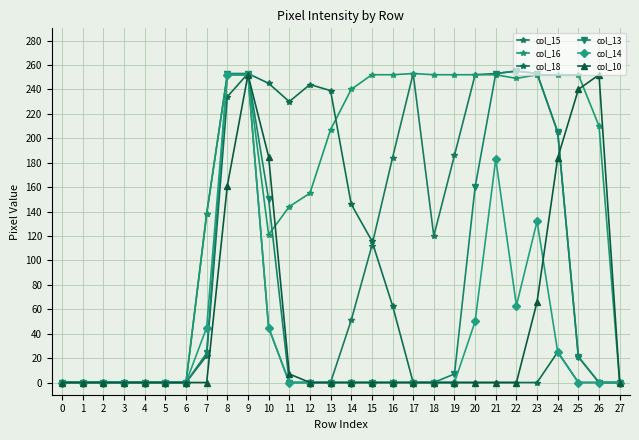

Does the chart have visible grid lines?

Yes